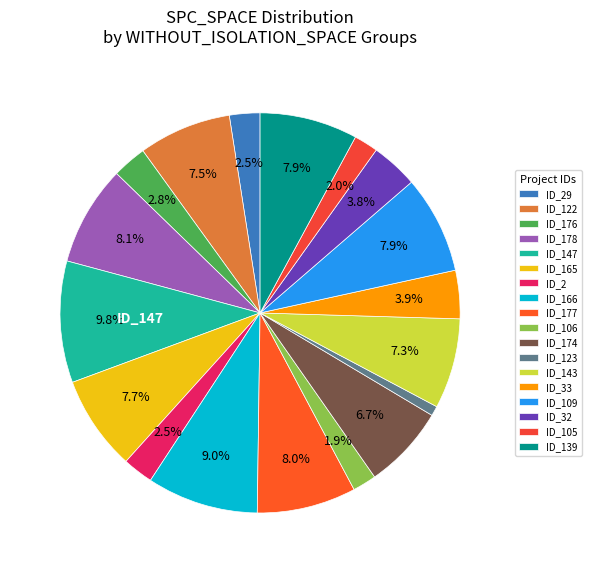

How many segments does this pie chart have?

18